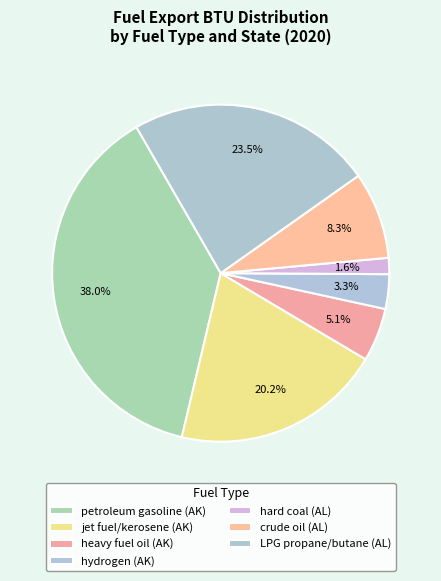

Count the number of slices in the pie.

7